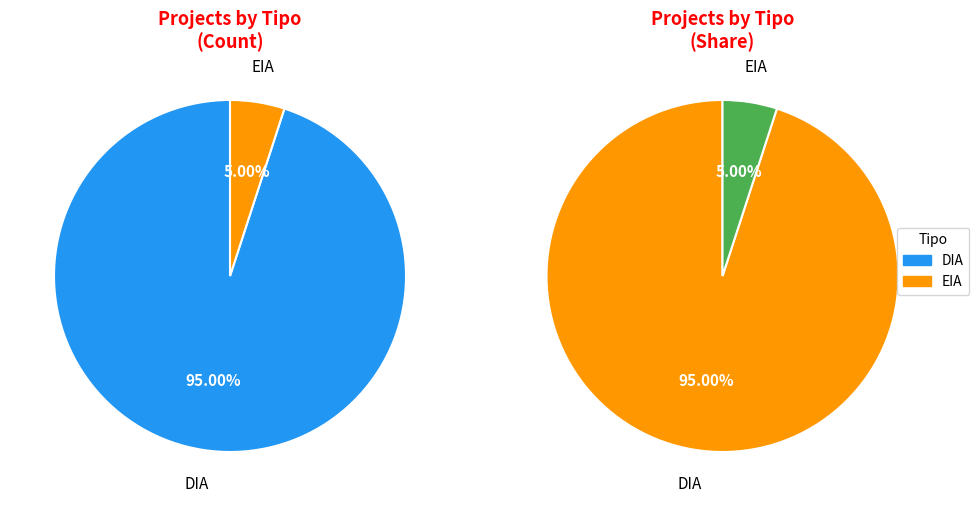

How many segments does this pie chart have?

2